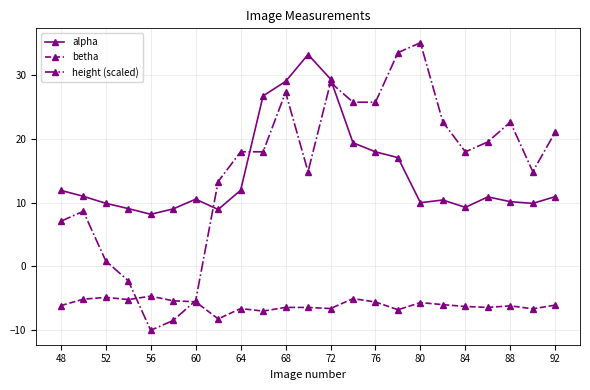

What is the minimum value shown in the chart?

-10.0